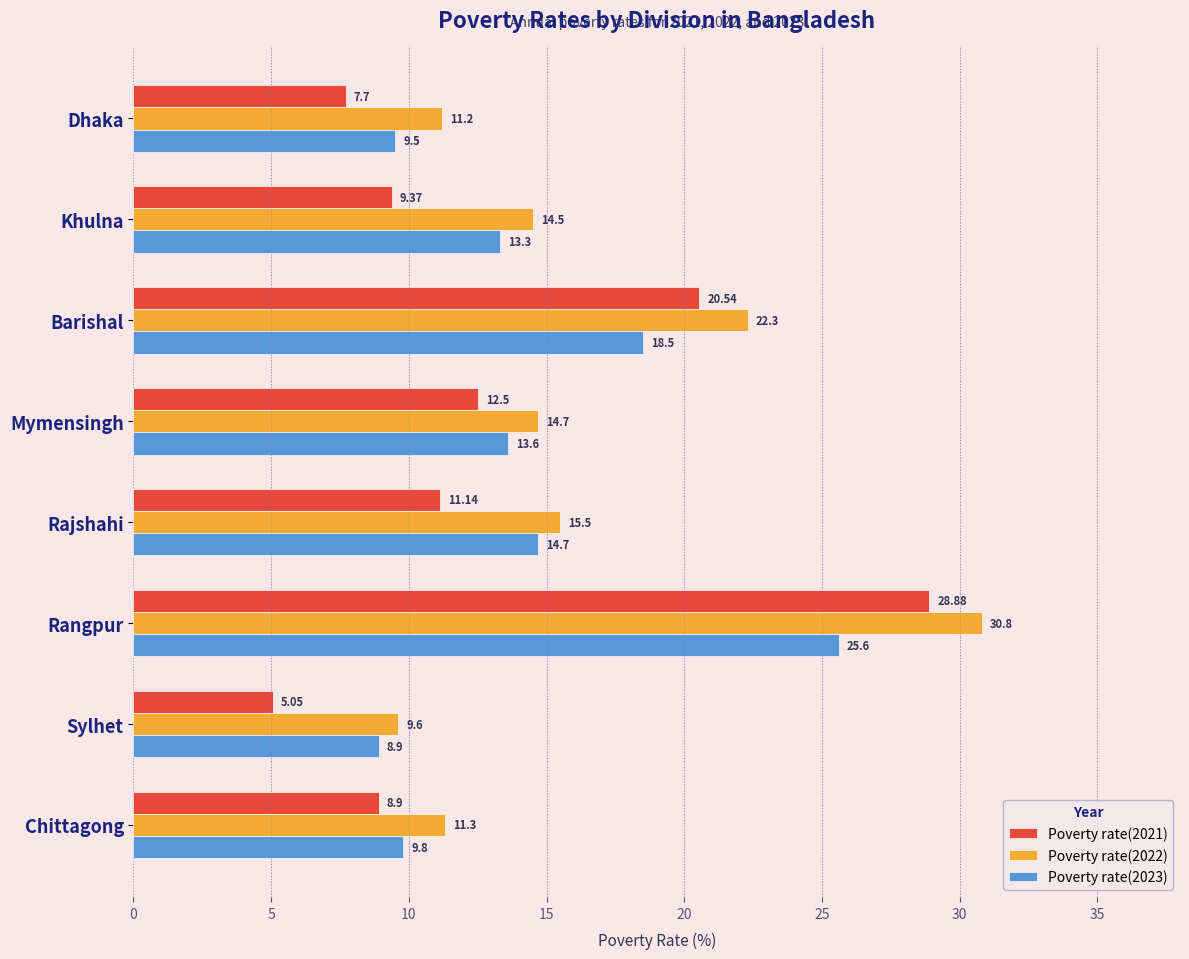

What is the average value of the Poverty rate(2022) series?

16.2